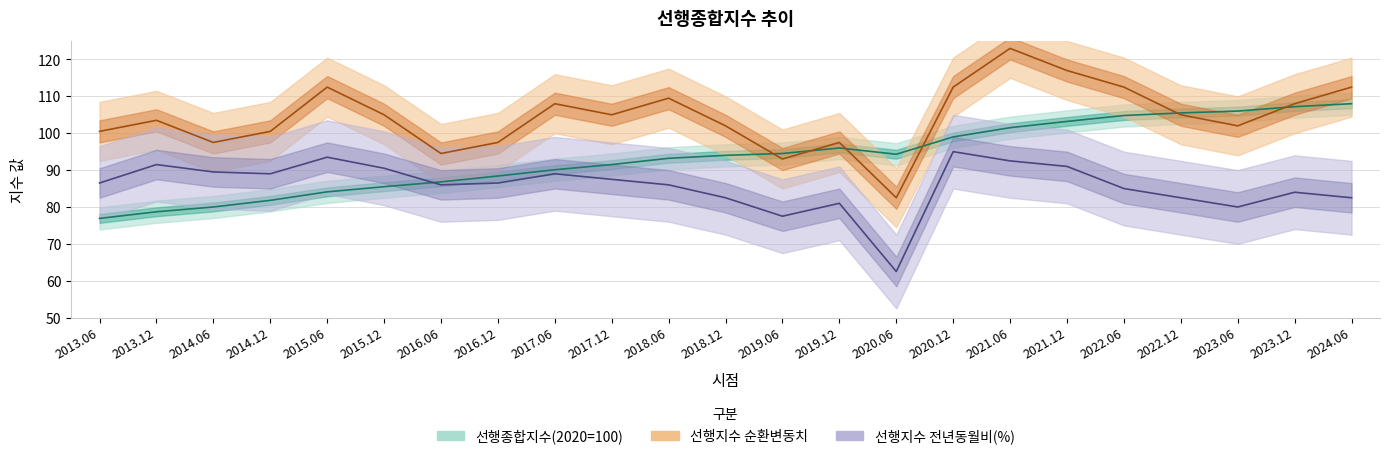

In 선행종합지수(2020=100), how many points are higher than both neighbors (excluding endpoints)?

1